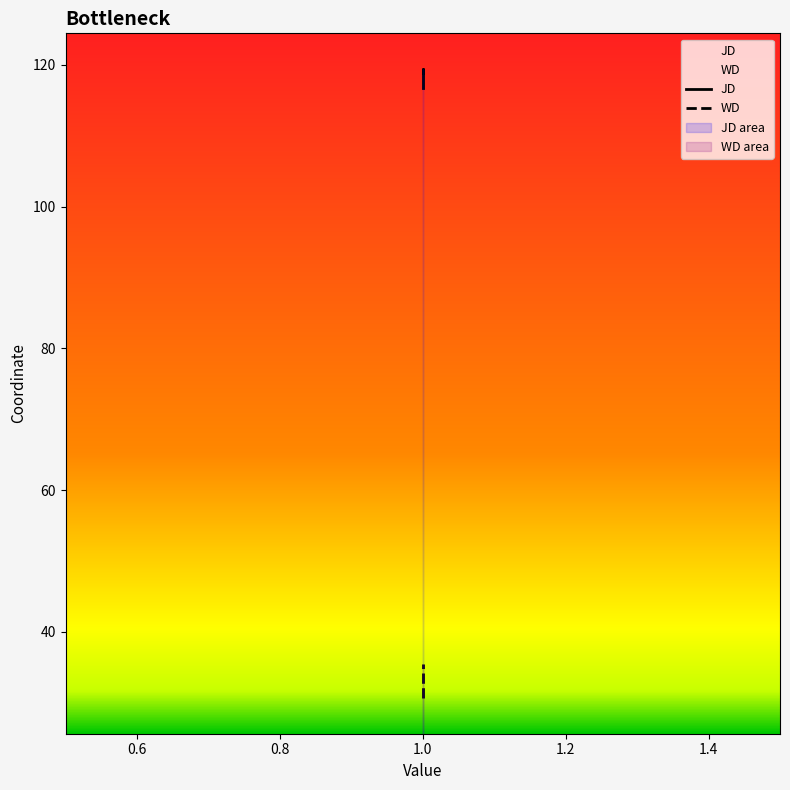

How many values in the WD series exceed 35?

2